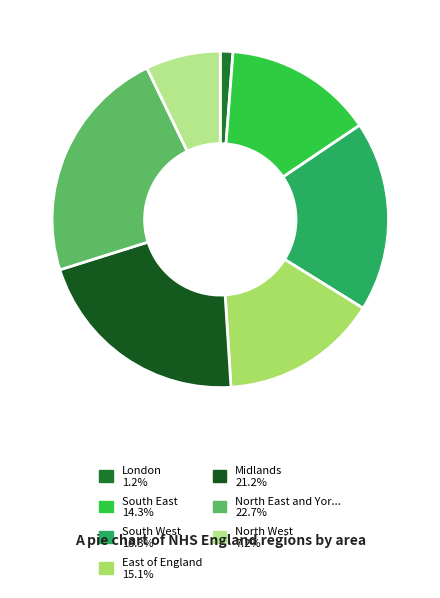

Rank the categories by value from highest to lowest.

North East and Yorkshire, Midlands, South West, East of England, South East, North West, London